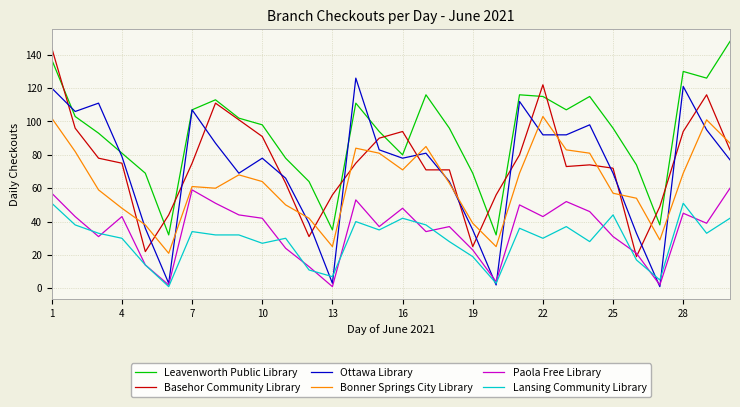

True or false: Leavenworth Public Library and Lansing Community Library intersect in this chart.

False